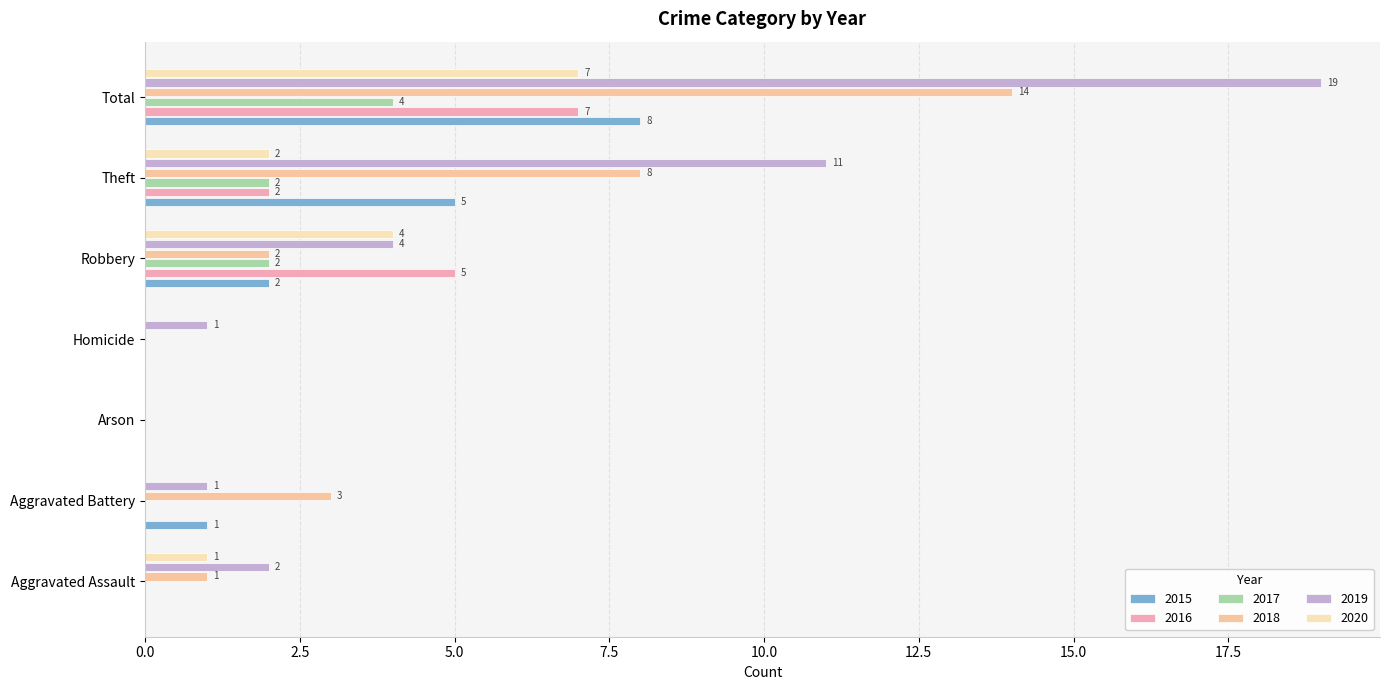

Is the value of 2019 at Aggravated Assault greater than the value of 2018 at Theft?

No